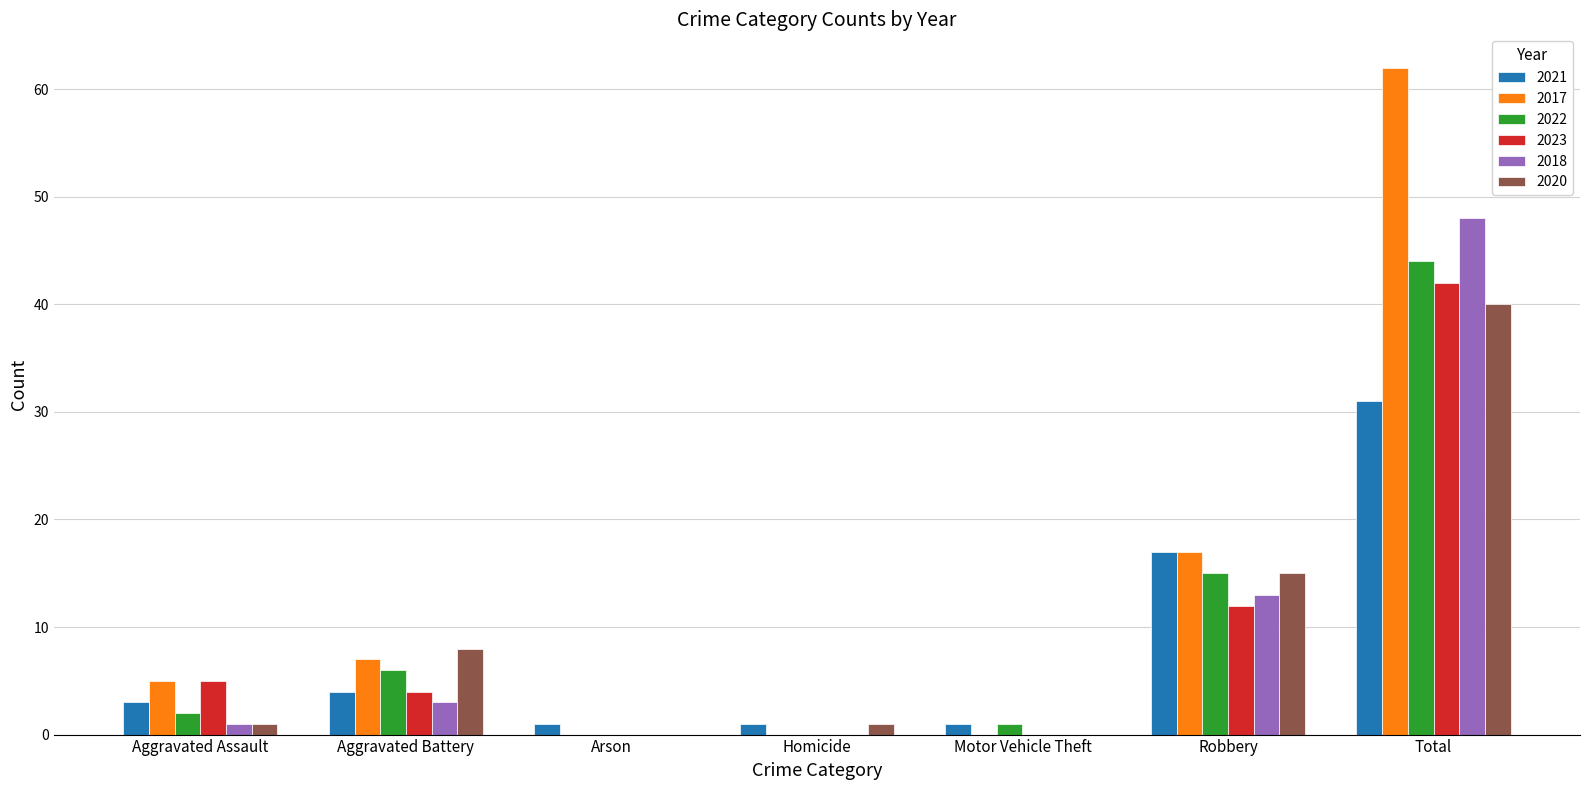

What is the difference between the 2021 values at Total and Motor Vehicle Theft?

30